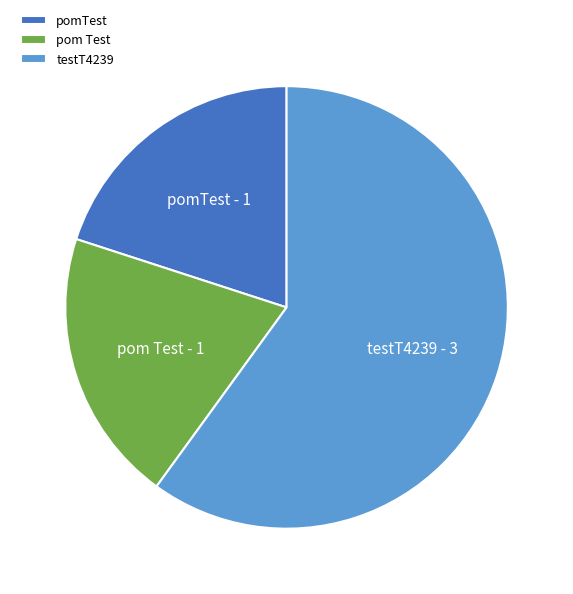

How many slices are in this pie chart?

3